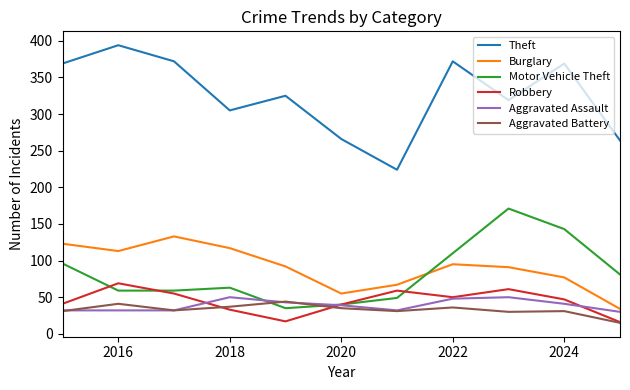

True or false: Theft and Aggravated Battery intersect in this chart.

False